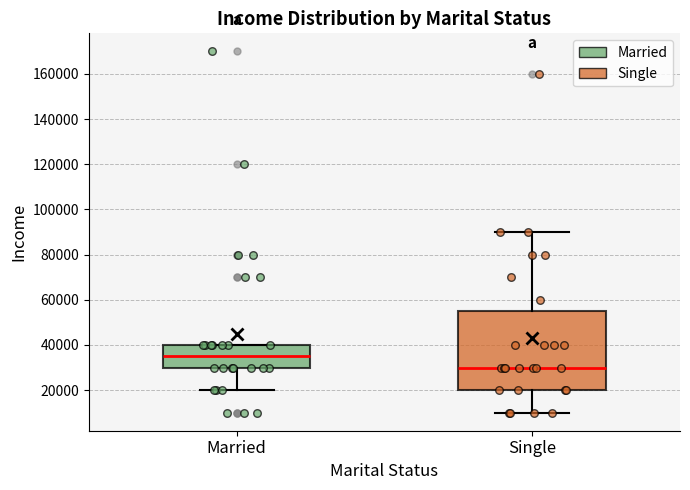

Which box's median line is the highest?

Married